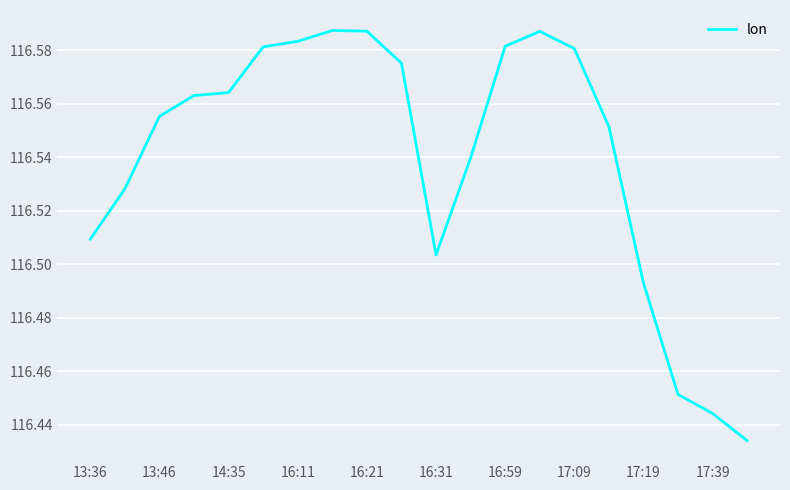

Which has a higher value, 17:09 or 16:31?

17:09